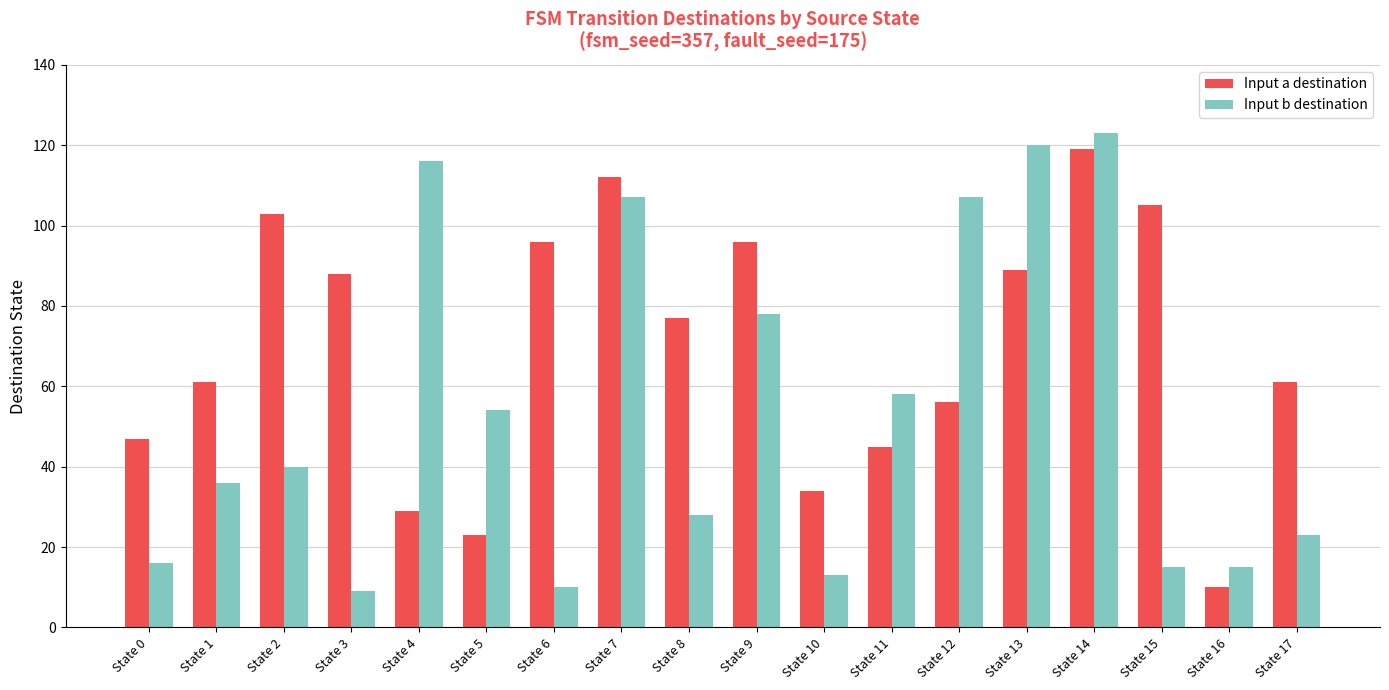

What is the sum of all Input a destination values?

1251